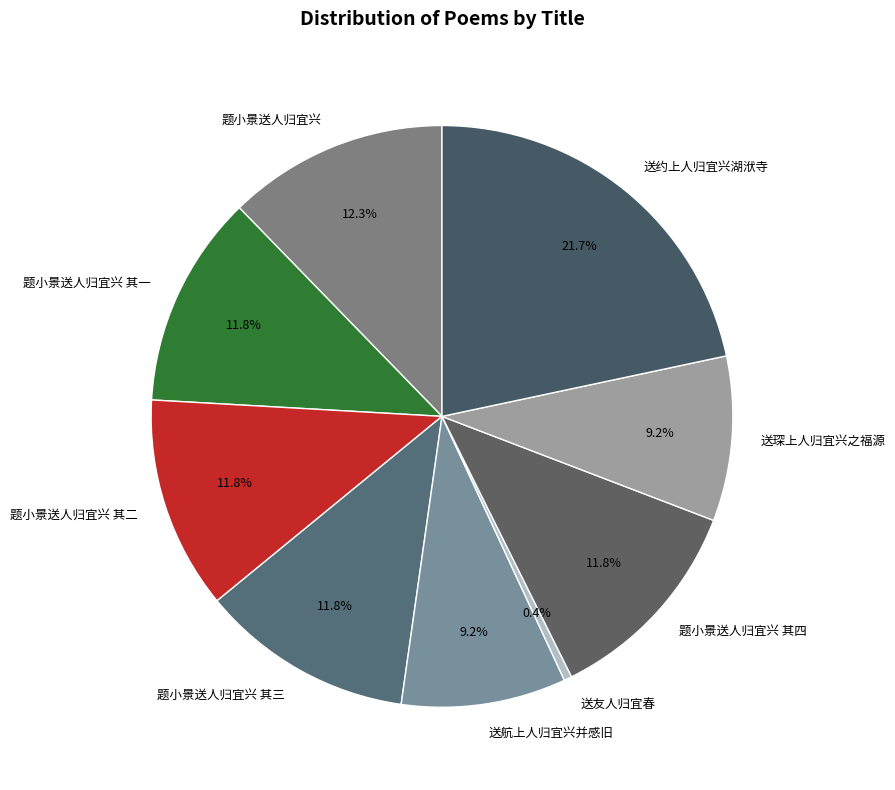

What is the largest slice in the pie chart?

送约上人归宜兴湖洑寺